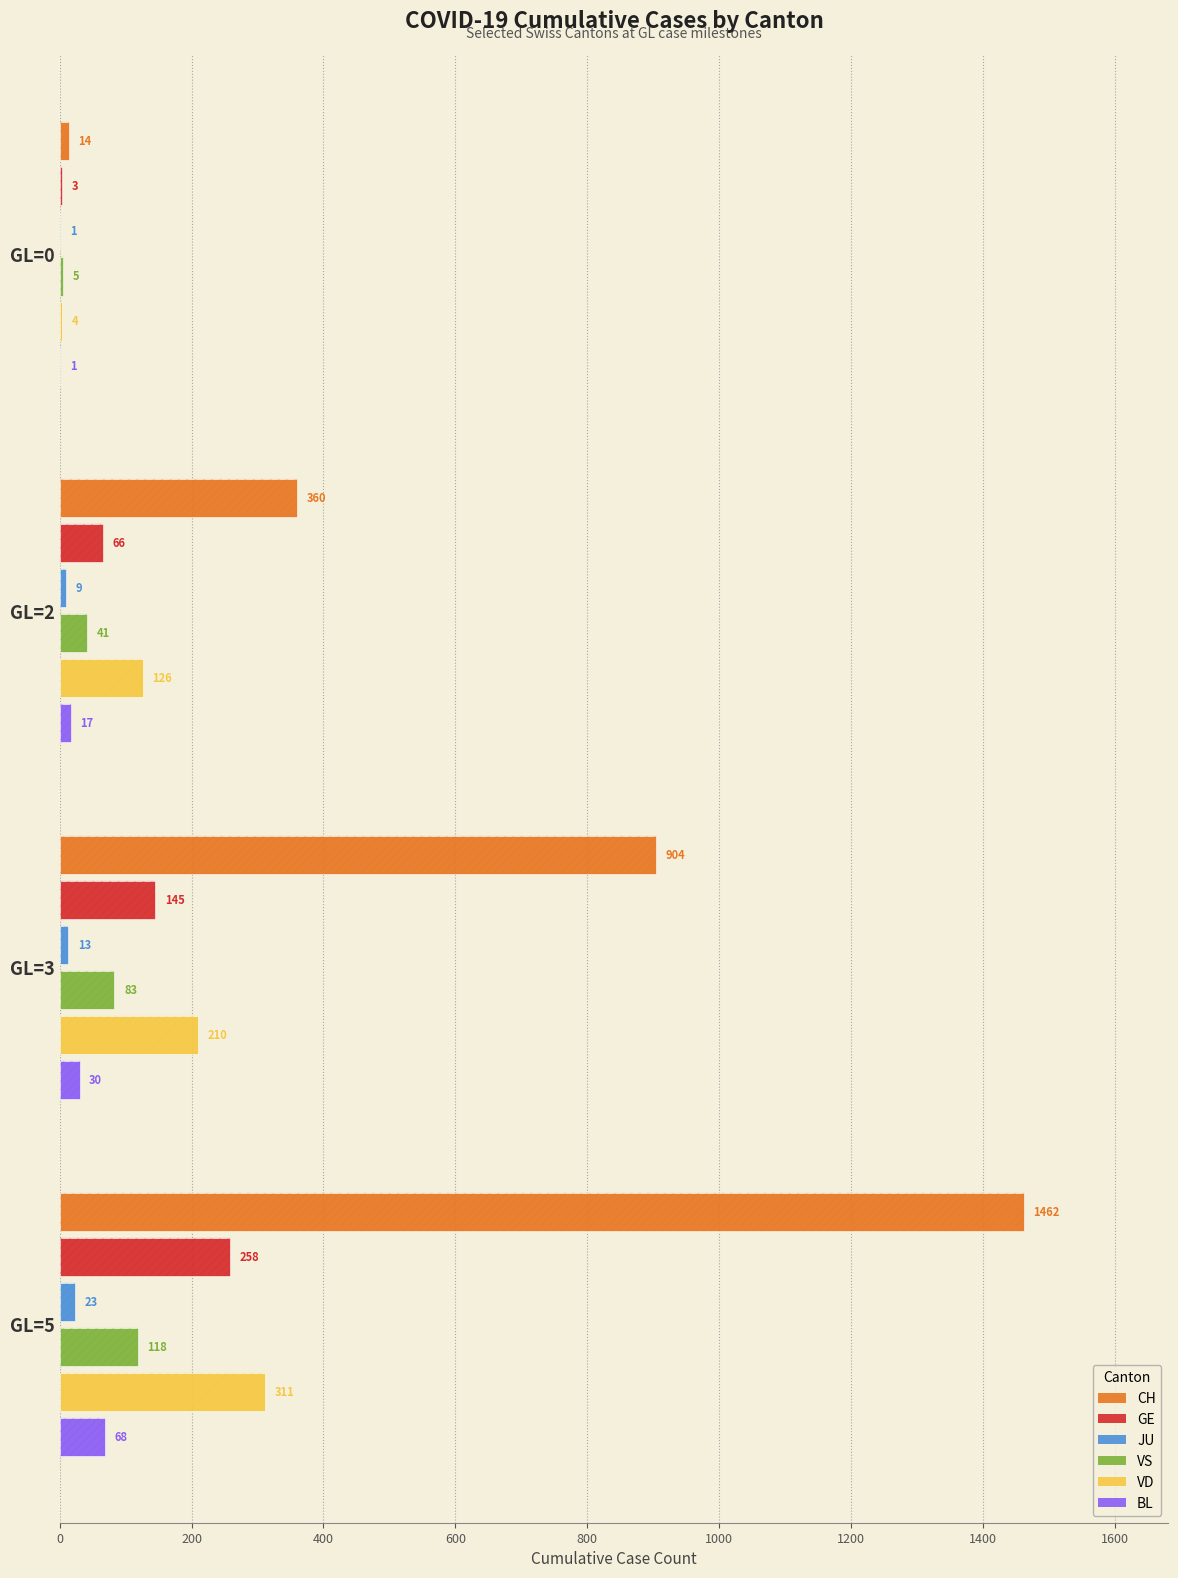

Reading left to right, extract all data points from this chart.

CH: 14	360	904	1462
GE: 3	66	145	258
JU: 1	9	13	23
VS: 5	41	83	118
VD: 4	126	210	311
BL: 1	17	30	68